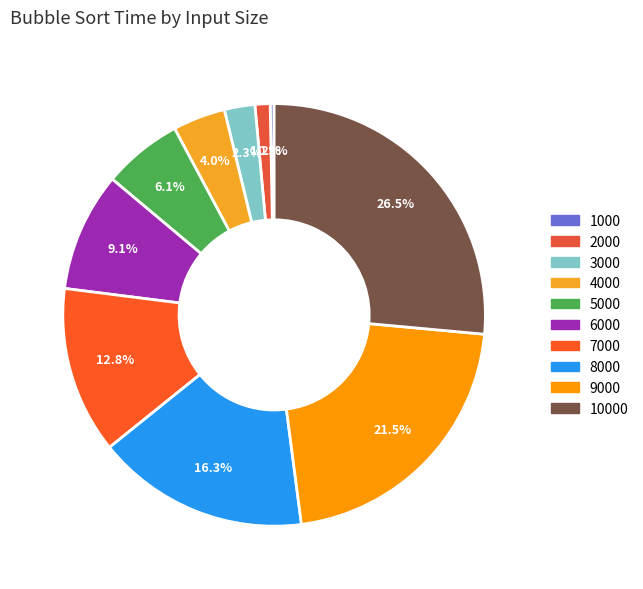

Is 9000 the majority of the pie?

No